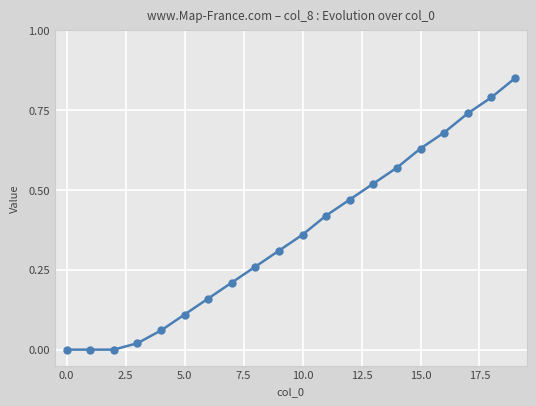

How many distinct data groups are displayed?

1